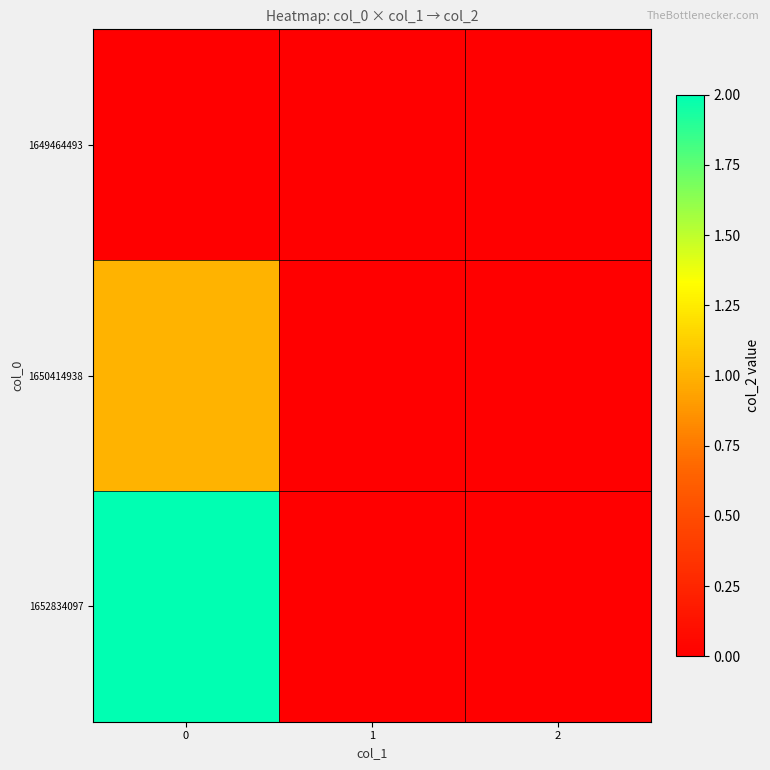

Reading left to right, what are all the values shown in this chart?

1649464493: 0=0	1=0	2=0
1650414938: 0=1	1=0	2=0
1652834097: 0=2	1=0	2=0